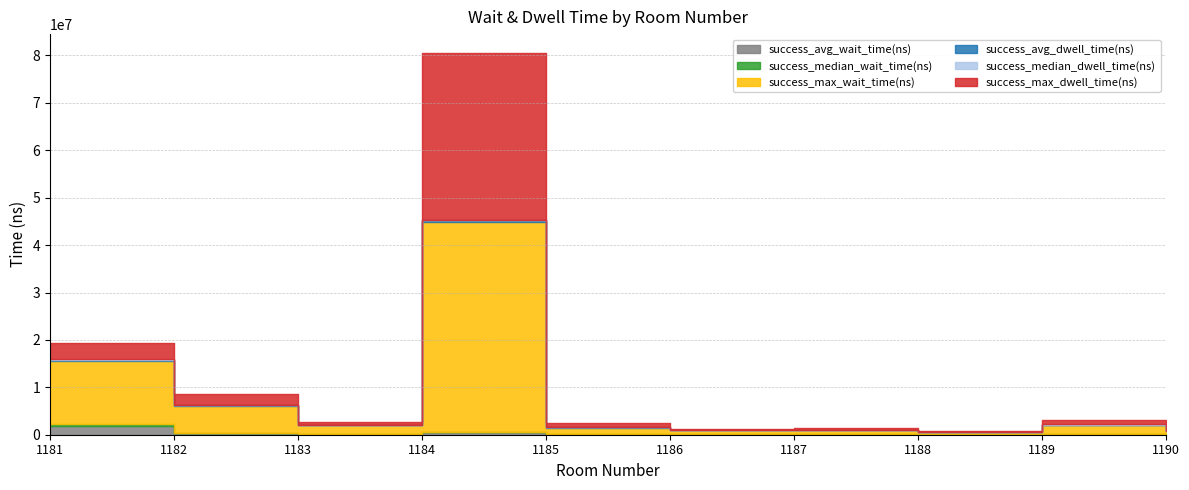

Is the value of success_max_wait_time(ns) at 1184 greater than the value of success_max_dwell_time(ns) at 1182?

Yes